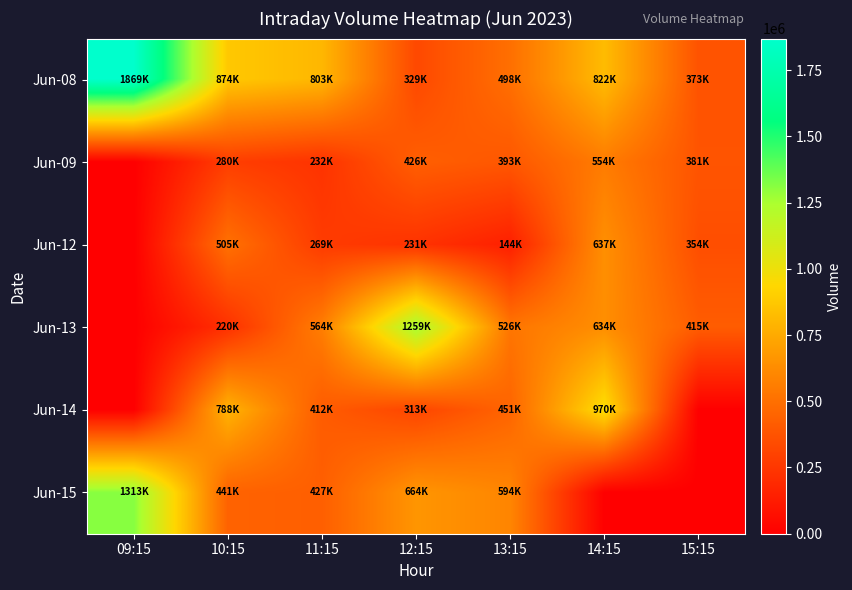

List the series in order of their peak value, lowest first.

Jun-09, Jun-12, Jun-14, Jun-13, Jun-15, Jun-08